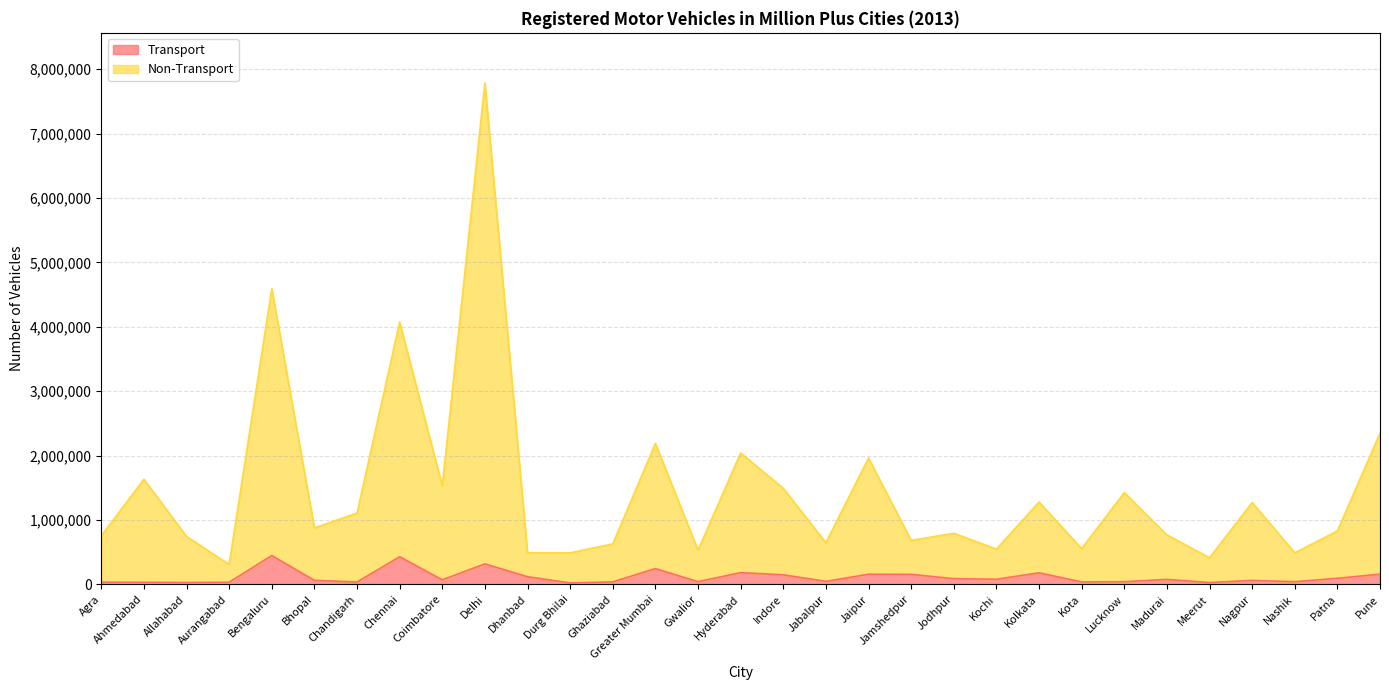

At which label does Non-Transport reach its minimum?

Aurangabad